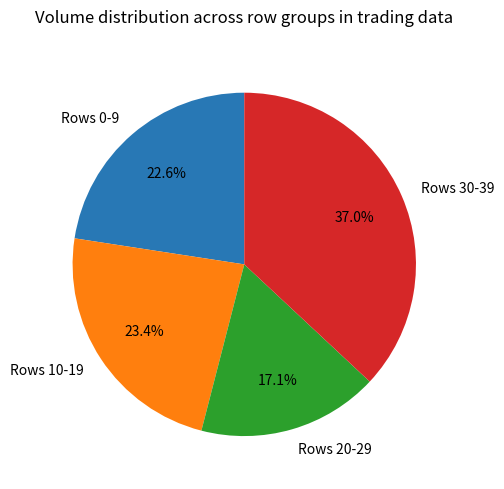

To the nearest percent, what is the average slice percentage?

25%